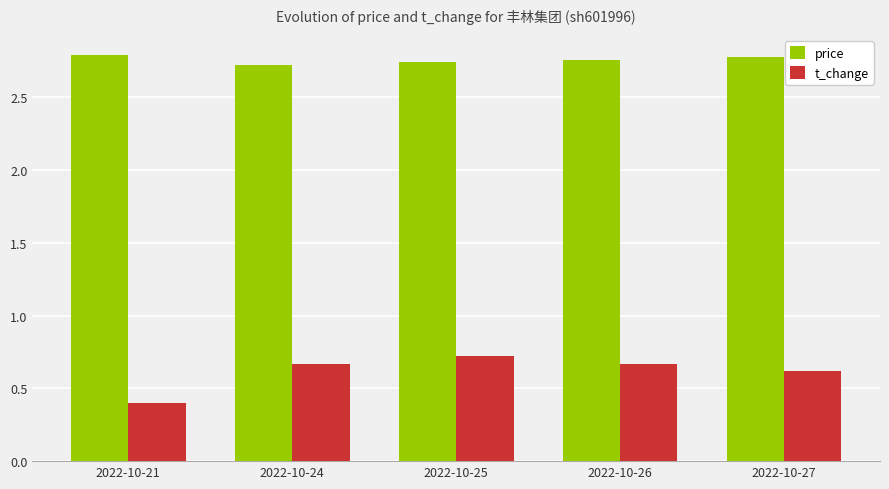

What is the difference between the maximum and minimum values in the price series?

0.1